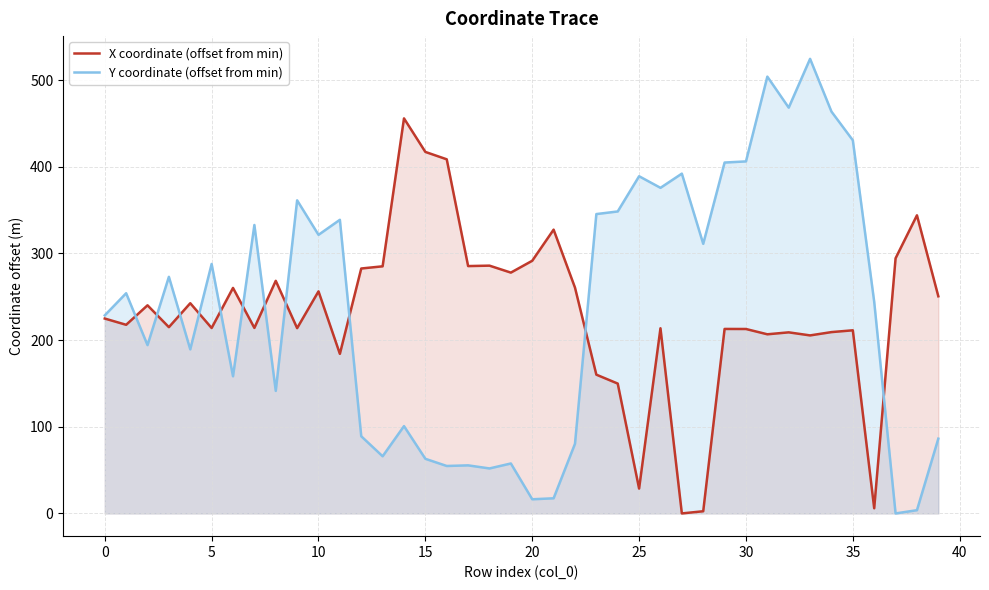

Reading left to right, transcribe all the data shown in this chart.

X coordinate (offset from min): 224.8	217.6	240.1	214.9	242.5	213.9	260.1	214.0	268.3	213.8	256.2	184.1	282.6	285.1	455.7	417.0	408.5	285.4	285.9	277.8	291.5	327.4	260.5	160.1	149.8	28.7	213.6	0.0	2.5	212.8	212.8	206.7	208.9	205.4	209.2	211.3	6.0	294.3	343.9	250.5
Y coordinate (offset from min): 228.5	254.0	194.2	273.0	189.3	287.8	158.2	332.7	141.4	361.2	321.4	338.7	89.0	65.9	100.7	63.0	54.7	55.5	51.9	57.6	16.3	17.5	80.3	345.3	348.4	389.0	375.6	392.0	311.0	404.8	406.1	503.9	468.1	524.4	463.6	430.5	244.1	0.0	3.7	86.3